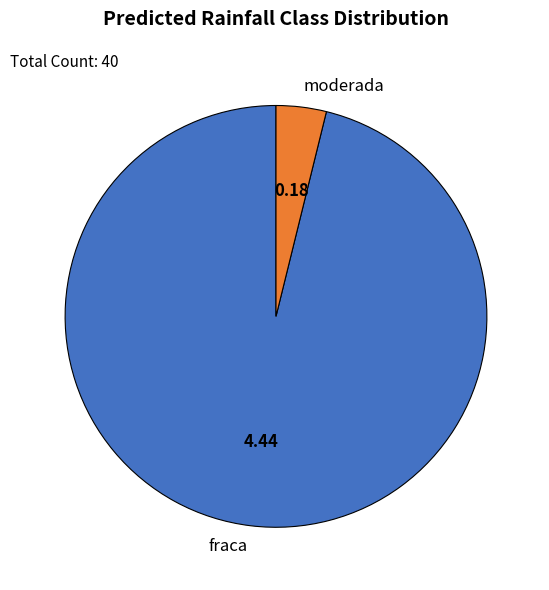

Is the sum of moderada and fraca greater than half?

Yes